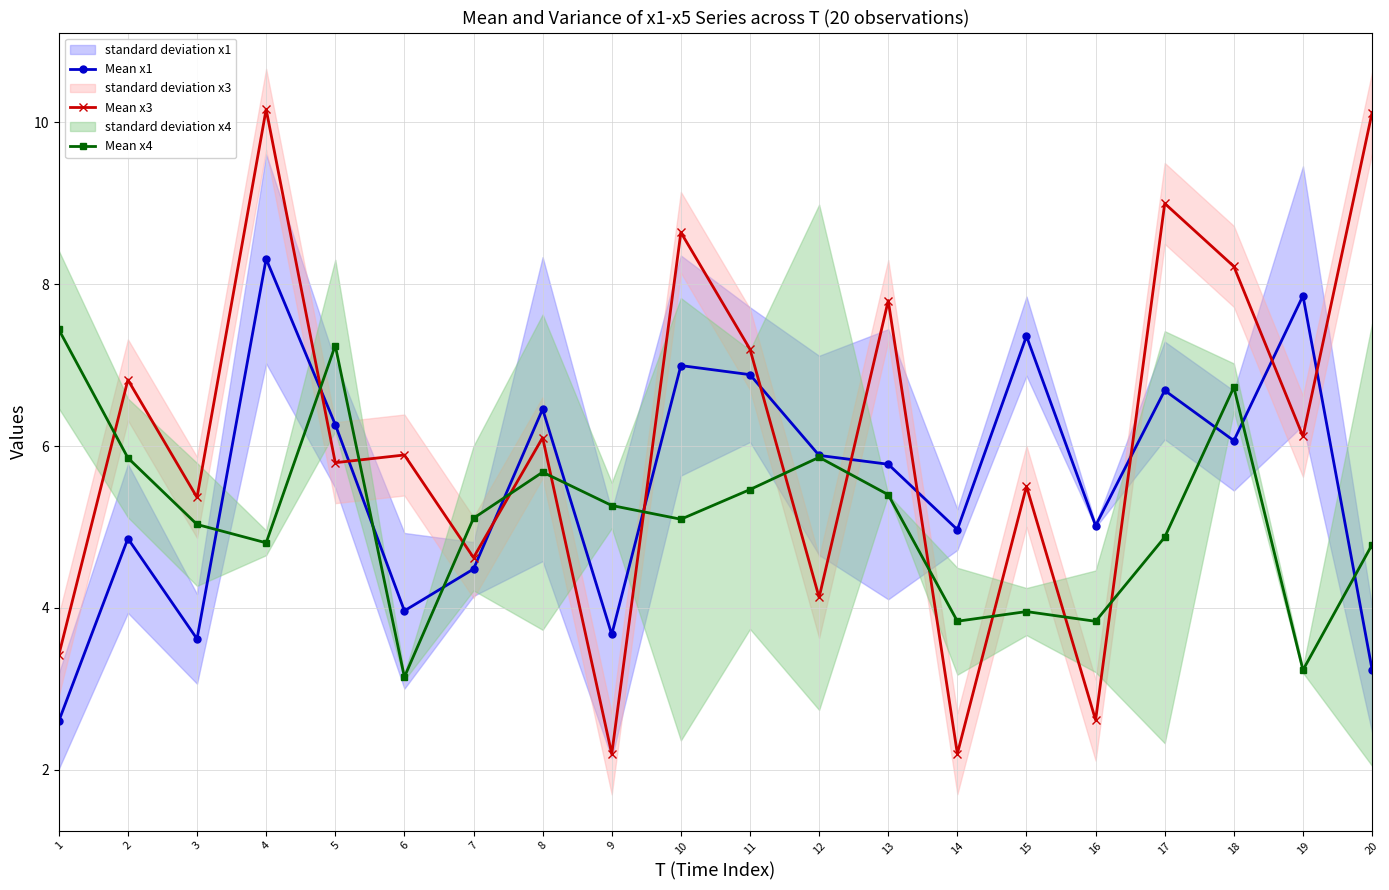

What is the difference between the Mean x3 values at 6 and 7?

1.3